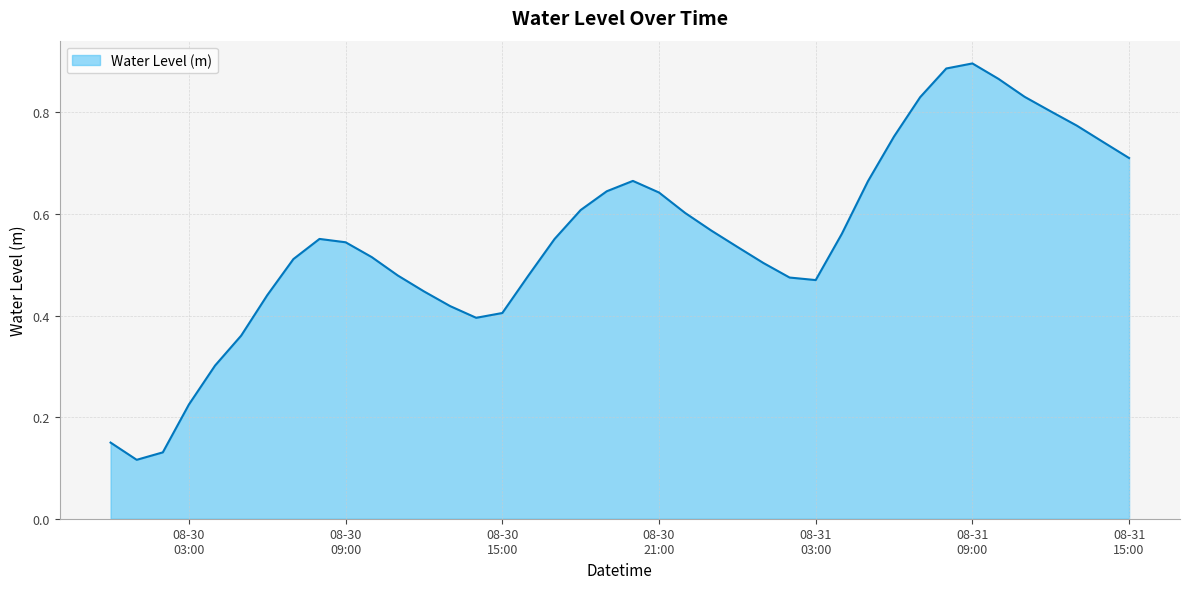

Reading right to left, transcribe all the data shown in this chart.

0.7	0.7	0.8	0.8	0.8	0.9	0.9	0.9	0.8	0.8	0.7	0.6	0.5	0.5	0.5	0.5	0.6	0.6	0.6	0.7	0.6	0.6	0.6	0.5	0.4	0.4	0.4	0.4	0.5	0.5	0.5	0.6	0.5	0.4	0.4	0.3	0.2	0.1	0.1	0.1